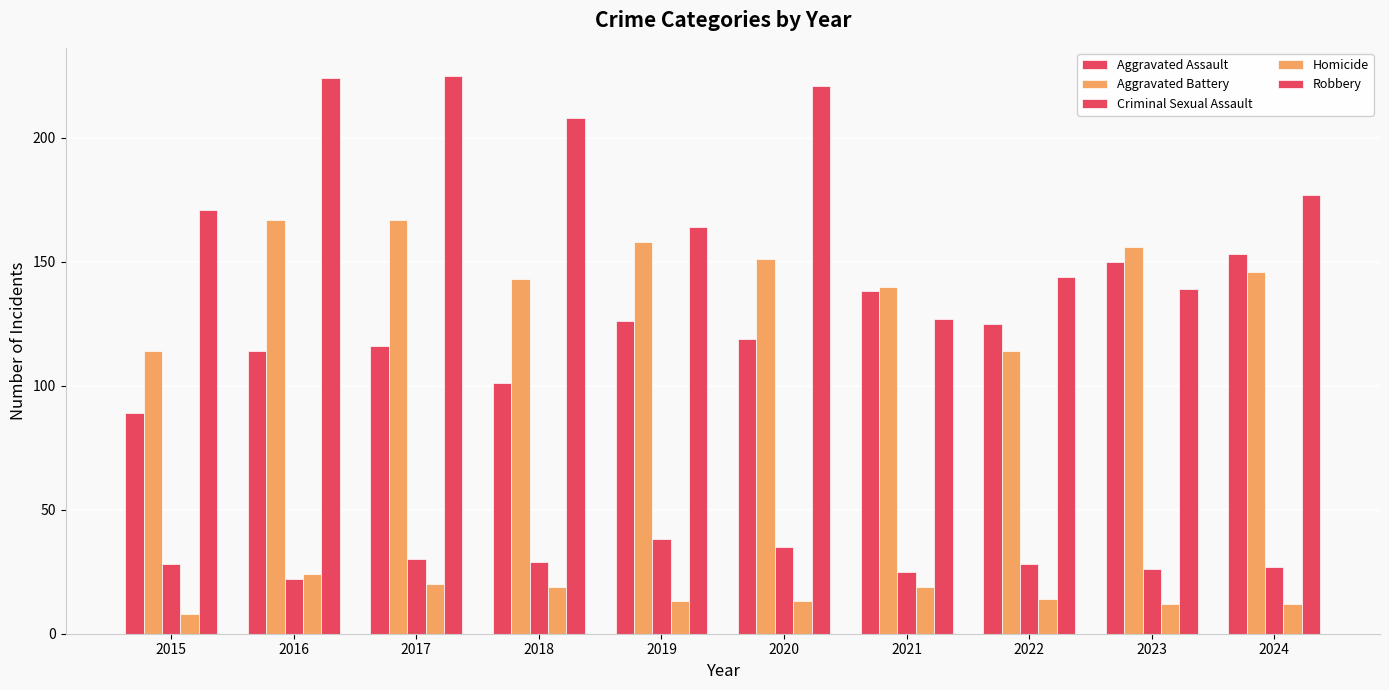

How many categories are shown in the chart?

10